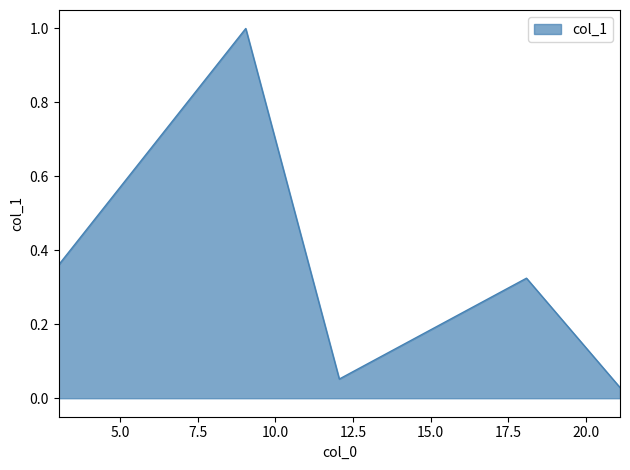

What is the difference between the maximum and minimum values?

1.0